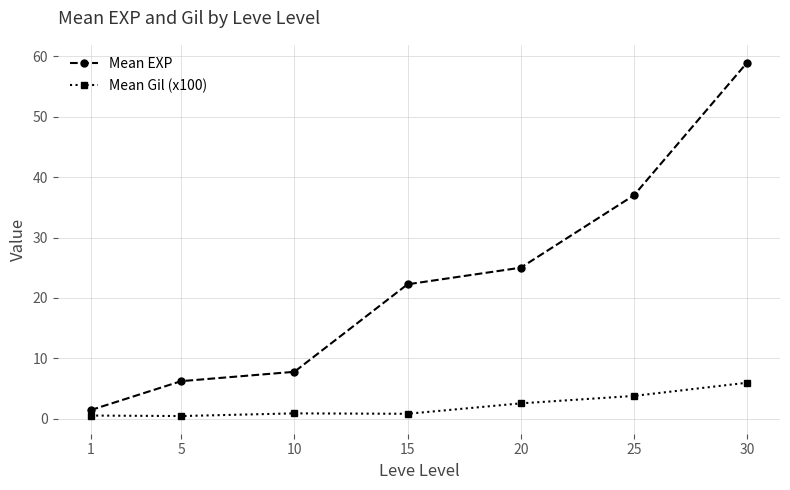

Which category has the highest value across all series?

30